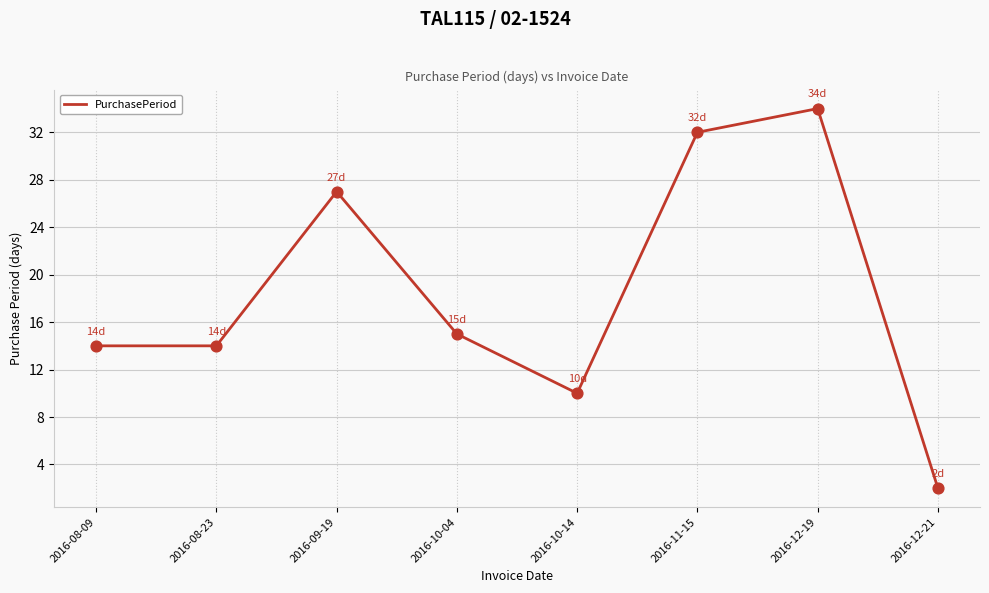

Which has a higher value, 2016-12-21 or 2016-08-23?

2016-08-23